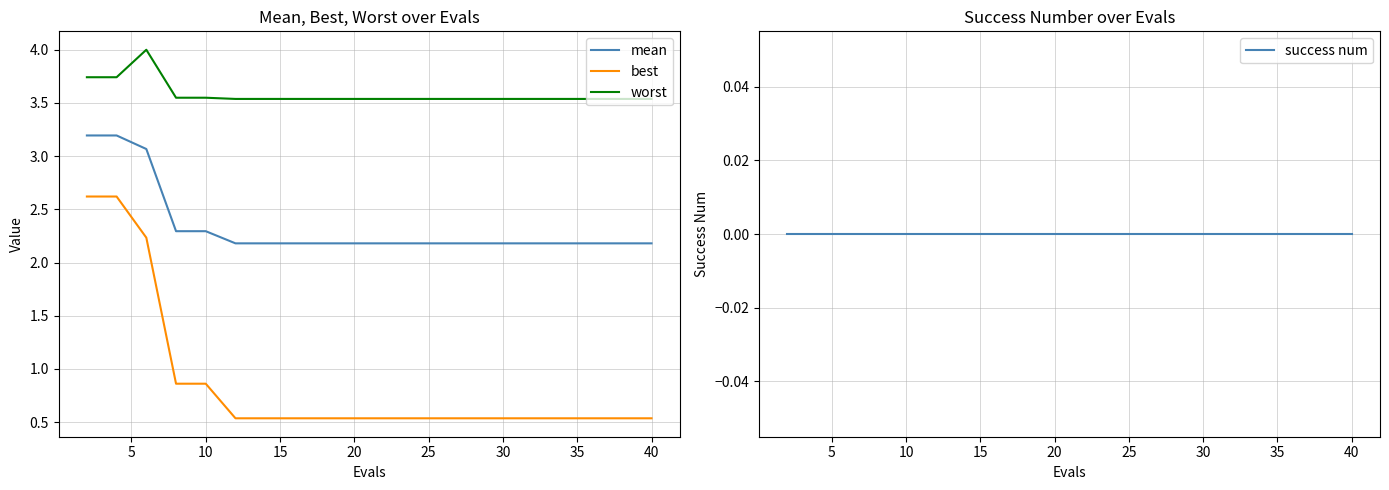

True or false: best and worst intersect in this chart.

False